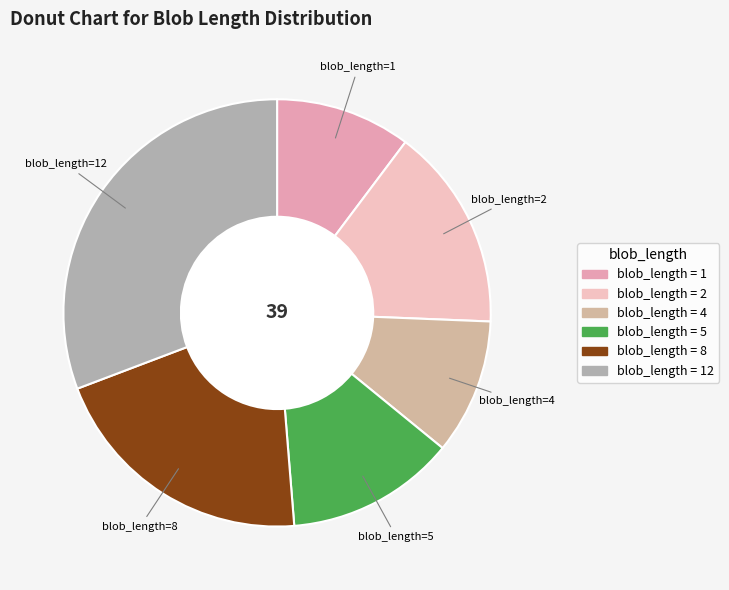

What is the largest slice in the pie chart?

12